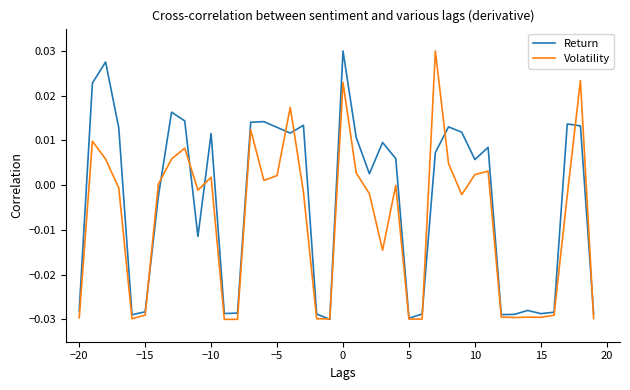

Which series has the largest total across all categories?

Return